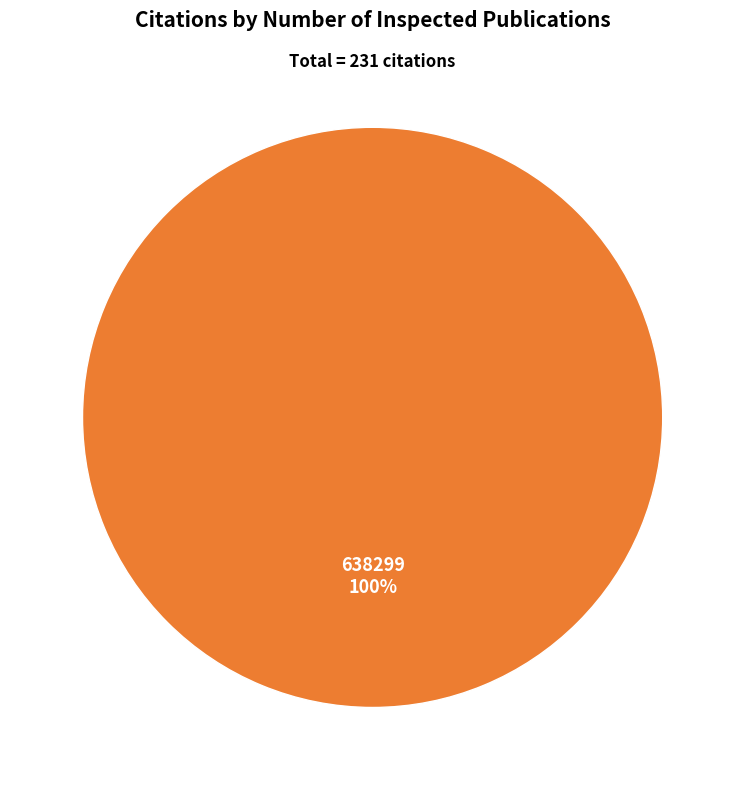

How many slices are in this pie chart?

2